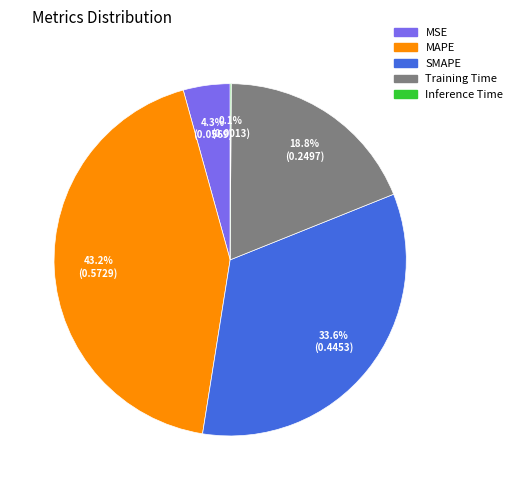

The SMAPE slice represents 34% of the pie. True or false?

True